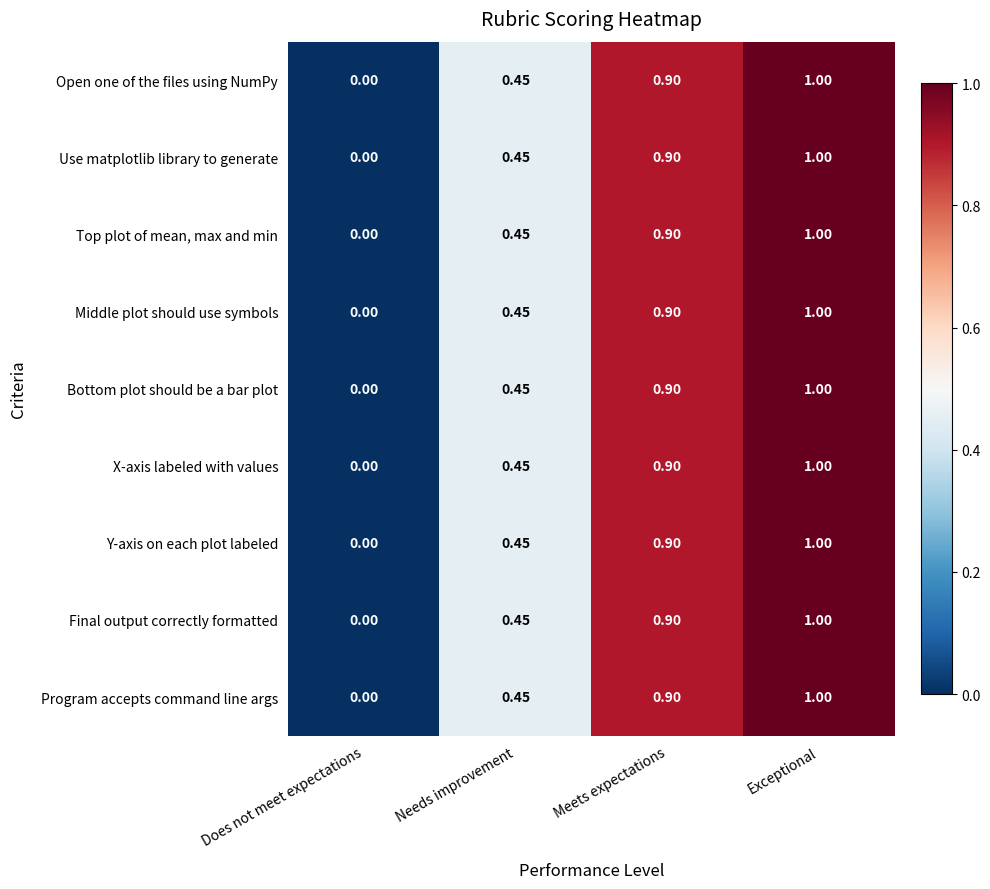

Which category has the lowest value in the Final output correctly formatted series?

Does not meet expectations